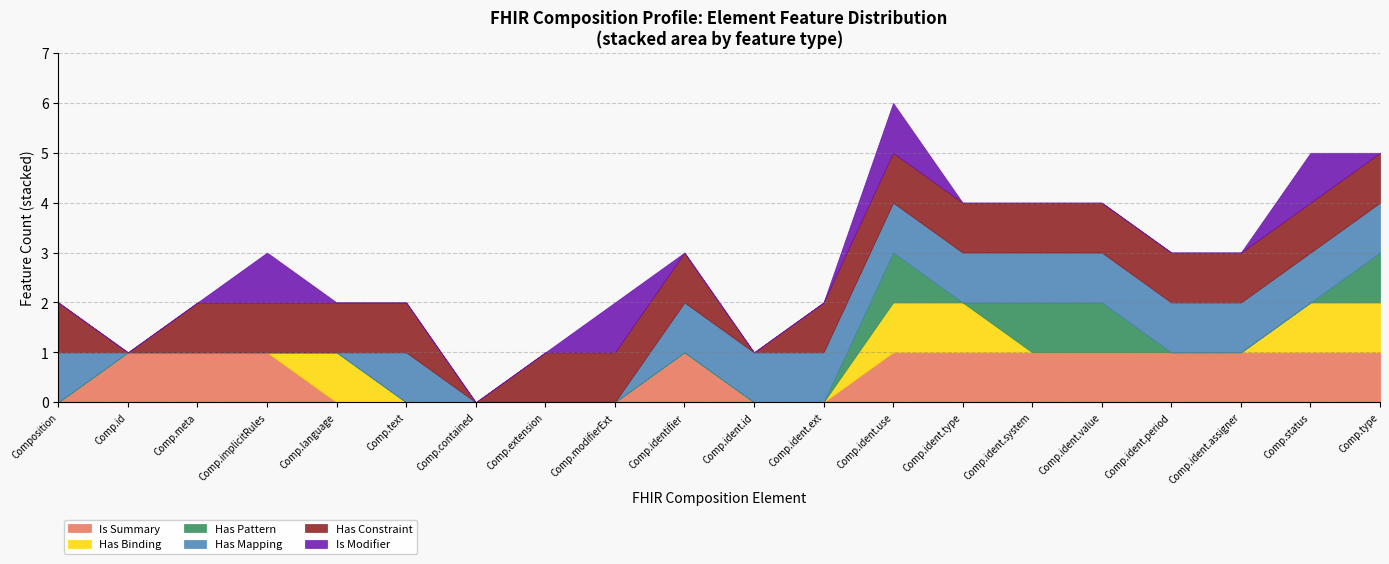

At which category is the sum across all series the highest?

Comp.ident.use